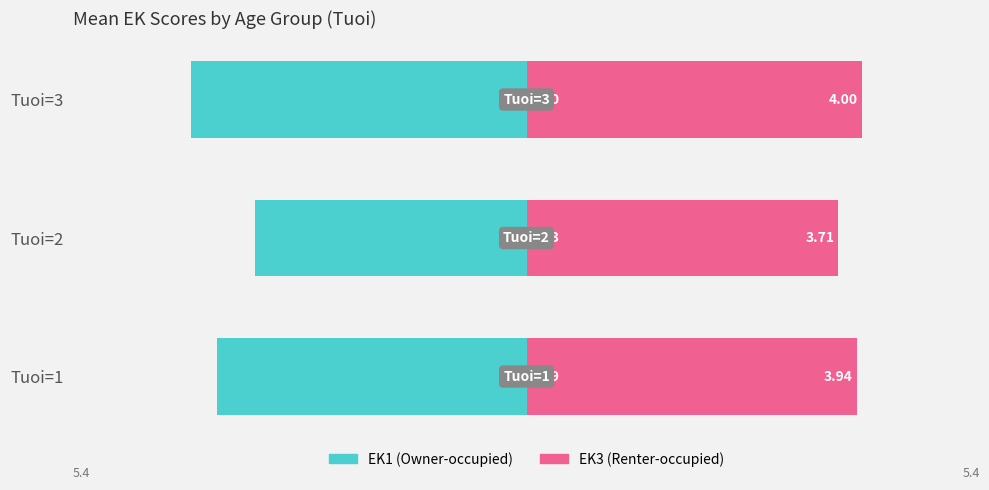

The EK1 (Owner-occupied) series shows -2.6 at Tuoi=3. True or false?

False